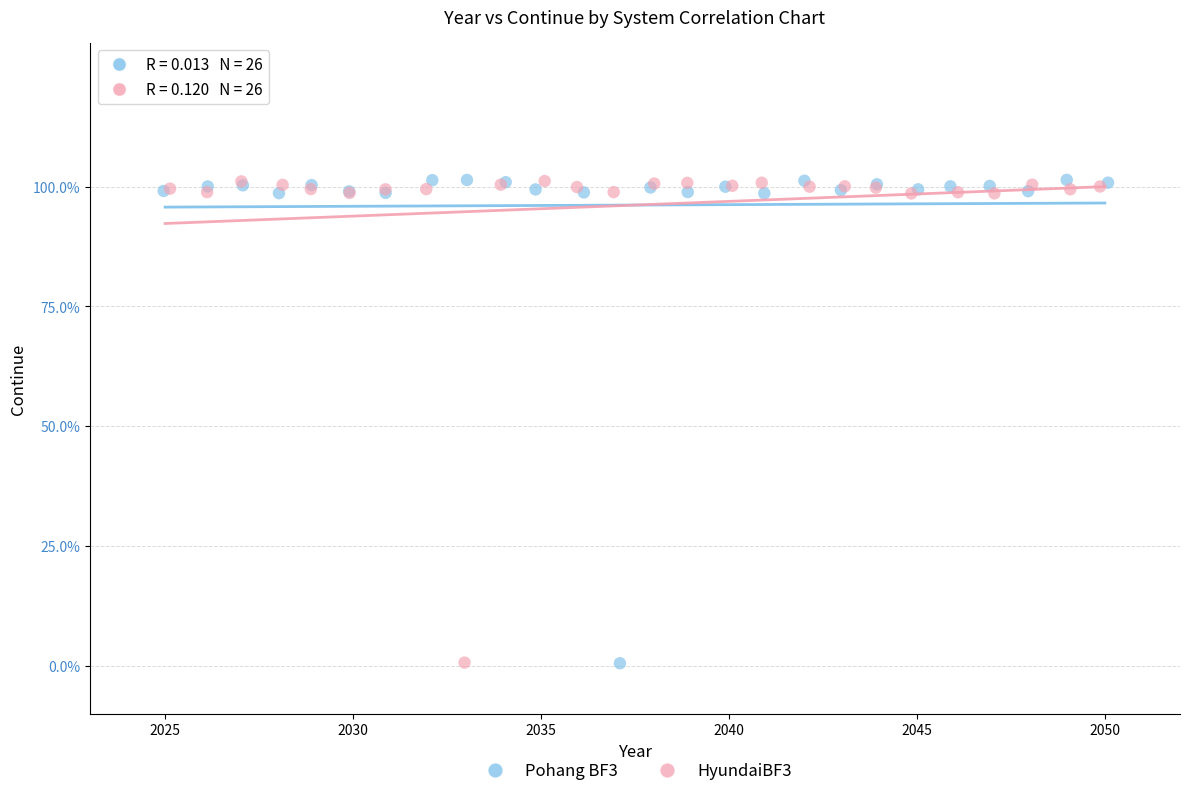

What are all the series names shown in the legend?

Pohang BF3, HyundaiBF3